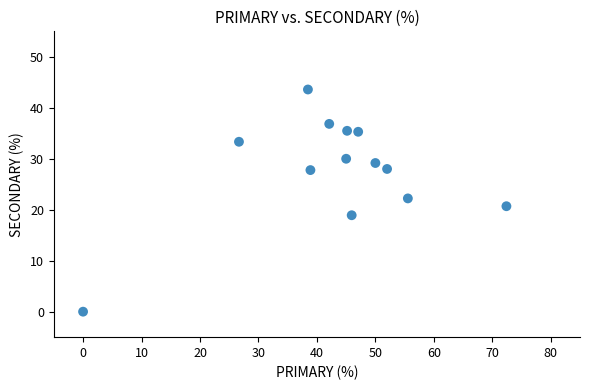

What is the range of Y values (max minus min)?

43.6